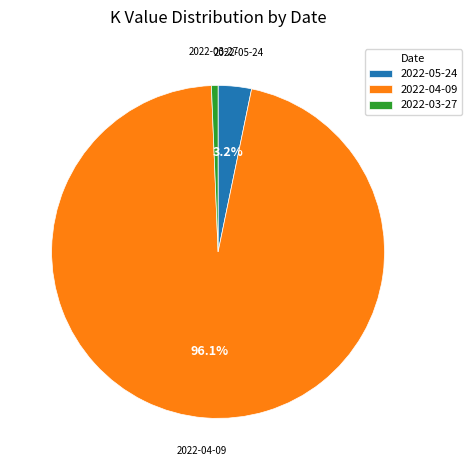

What is the smallest slice in the pie chart?

2022-03-27